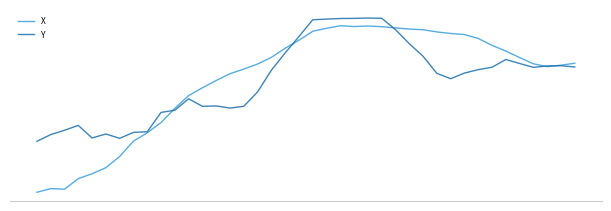

At which label does X first exceed 606?

17